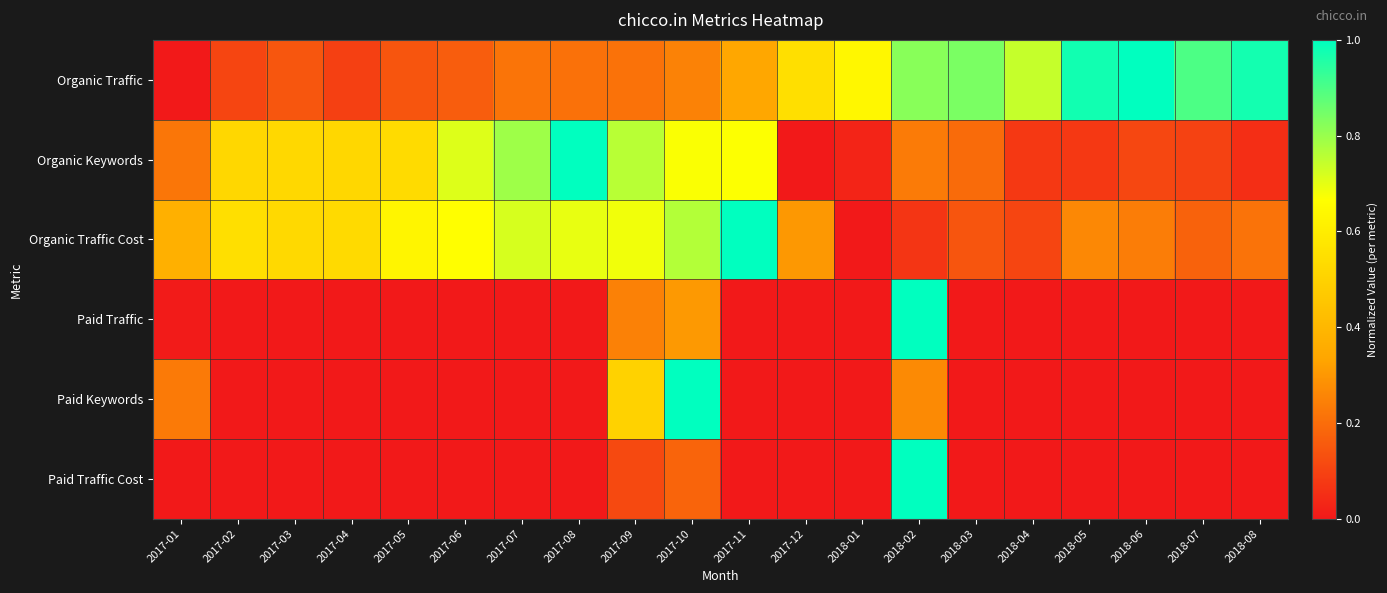

Which series has the largest range (max minus min)?

Organic Traffic